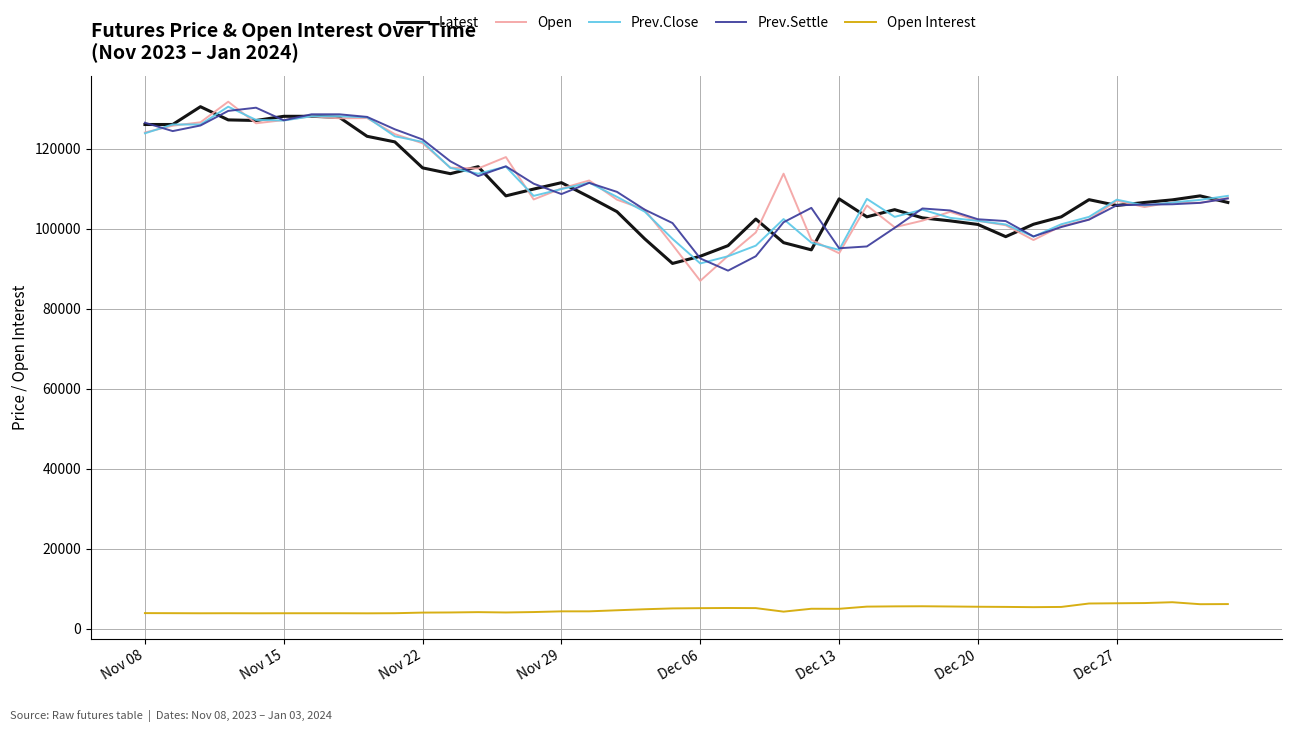

What is the minimum value shown in the chart?

3844